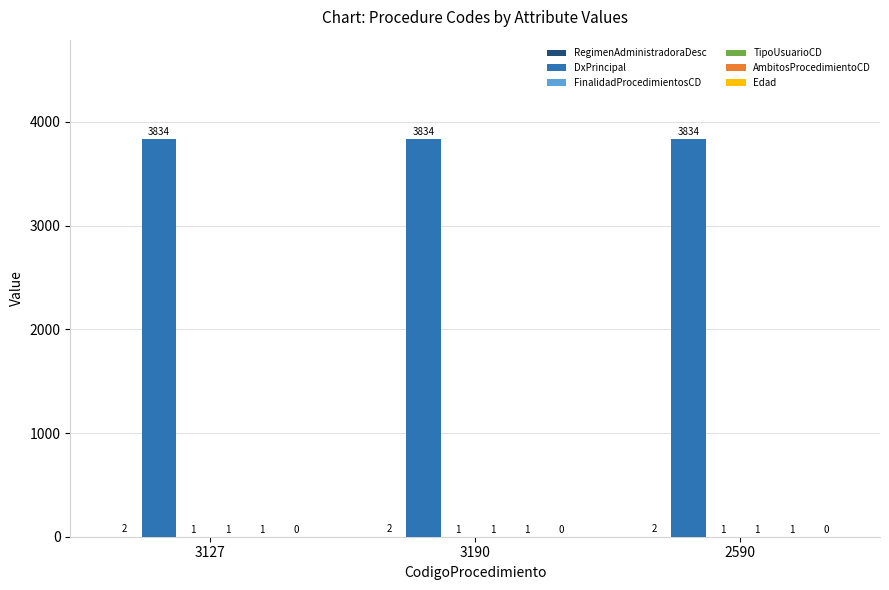

True or false: DxPrincipal has a value of 3834 at 3190.

True